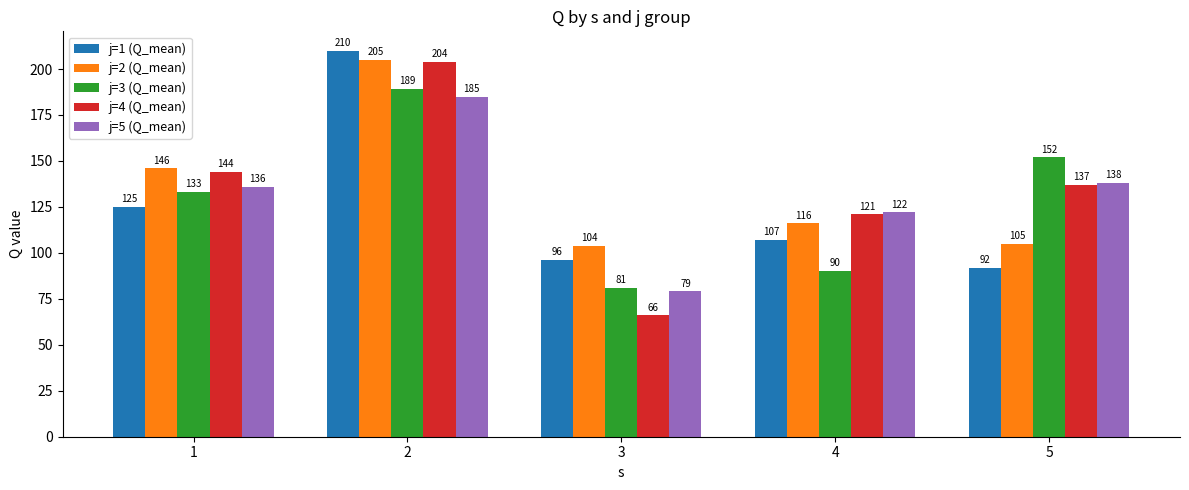

List the series in order of their peak value, lowest first.

j=5 (Q_mean), j=3 (Q_mean), j=4 (Q_mean), j=2 (Q_mean), j=1 (Q_mean)